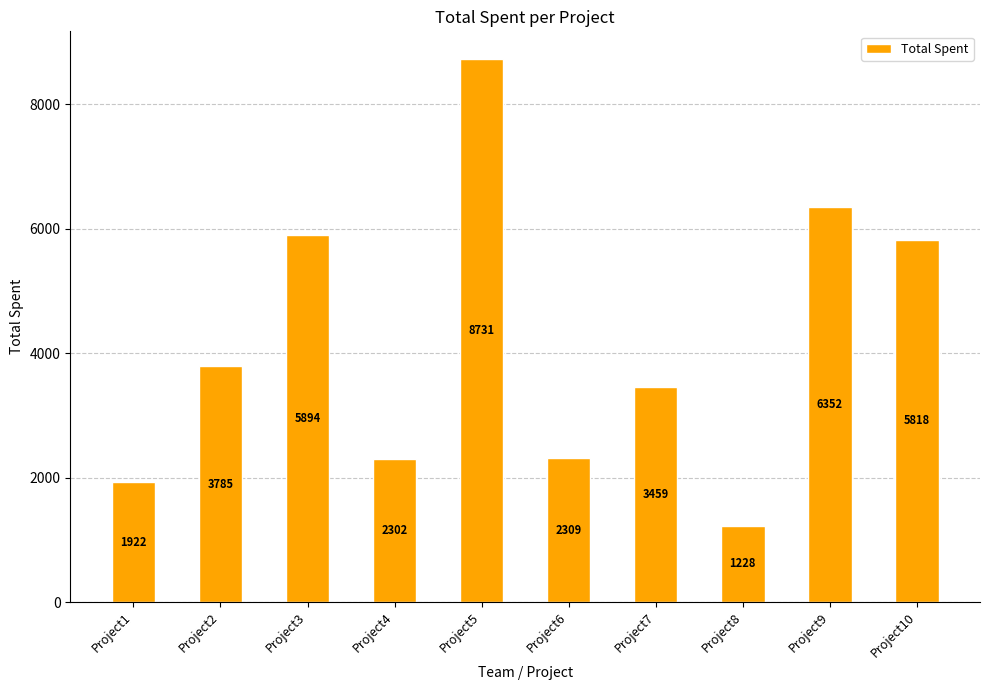

Reading left to right, extract all data points from this chart.

1922	3785	5894	2302	8731	2309	3459	1228	6352	5818